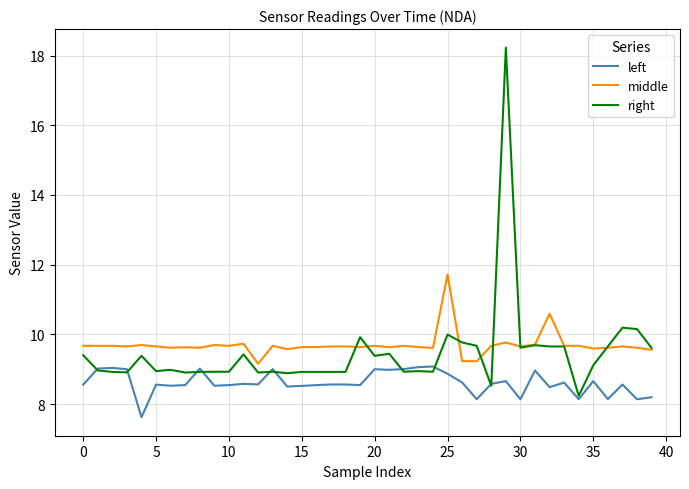

True or false: left and middle cross at least once.

False